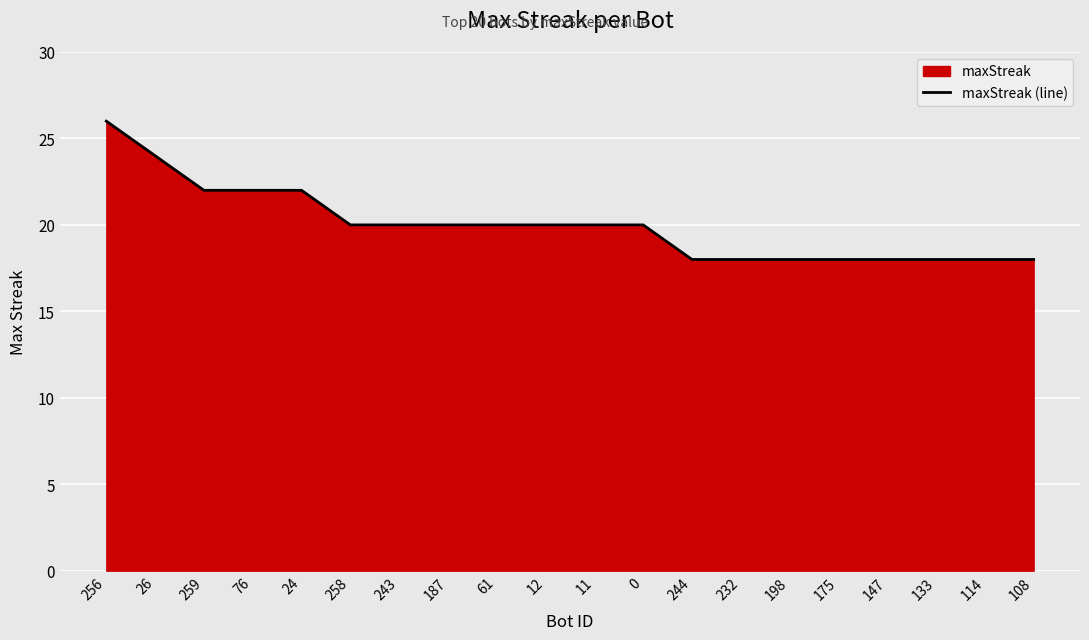

Is it true that the value at 24 is 33?

False